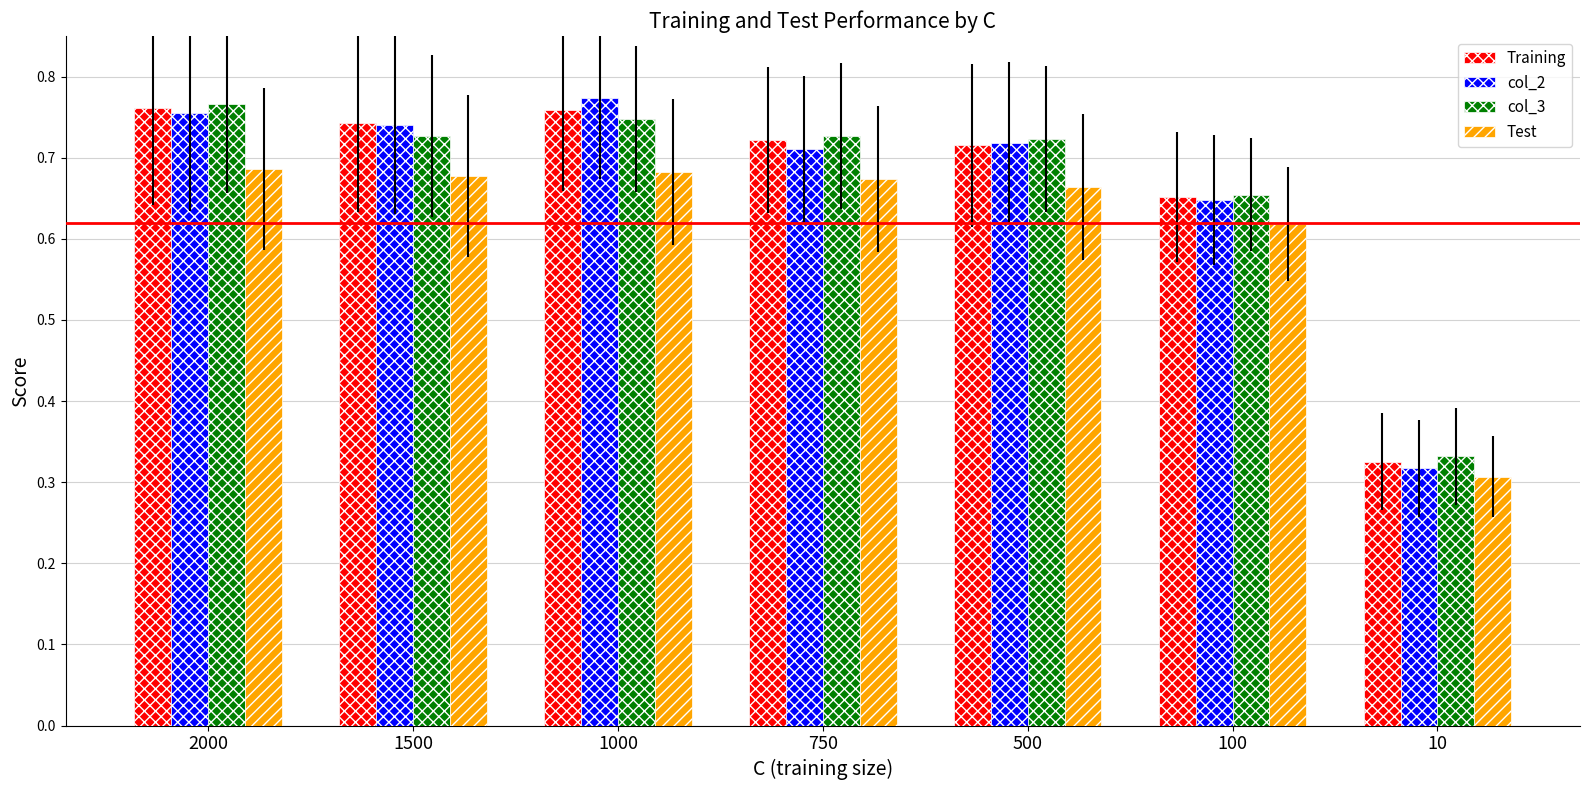

At which category does the chart reach its minimum across all series?

10